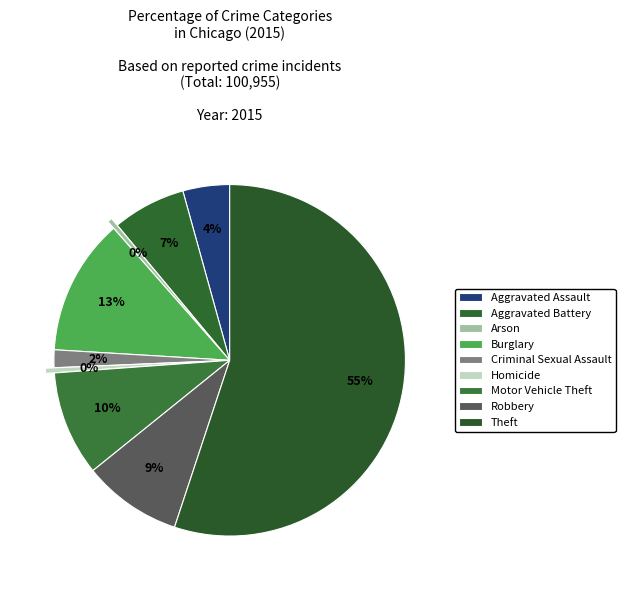

How many slices are in this pie chart?

9